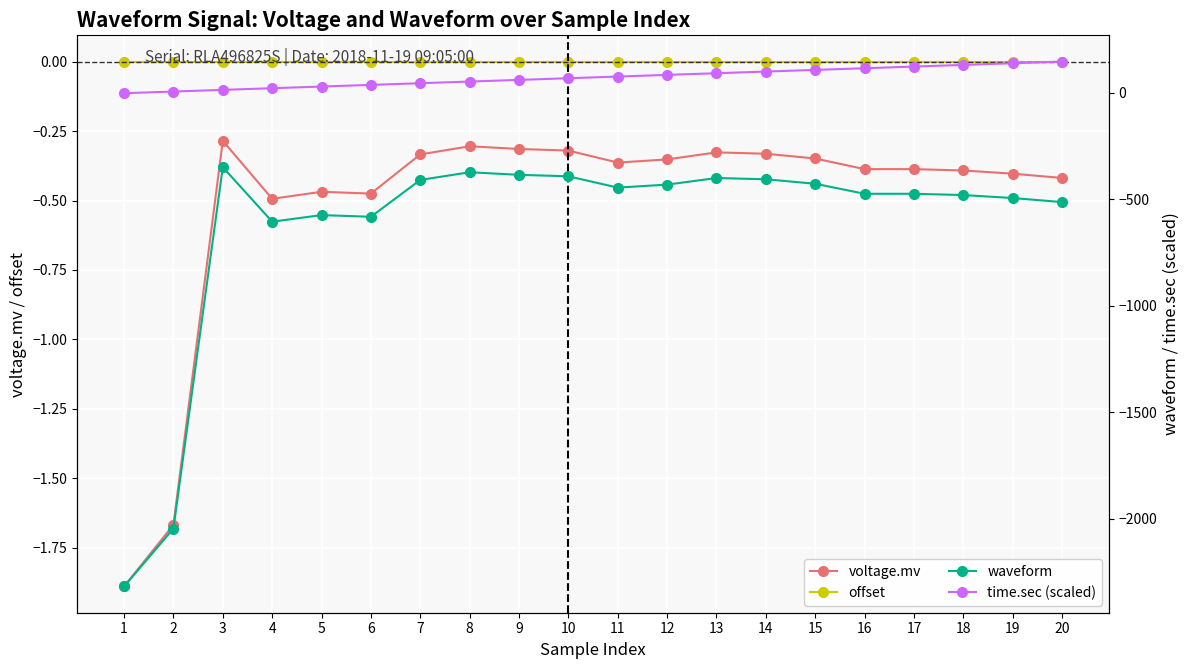

How many categories are shown in the chart?

20